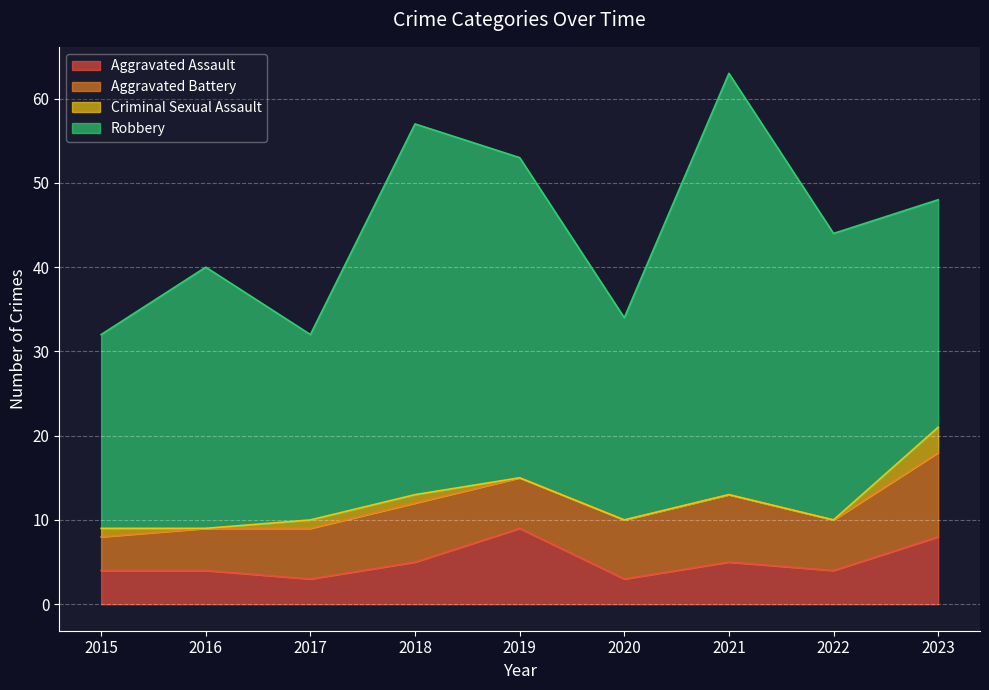

True or false: Robbery has a value of 34 at 2022.

True